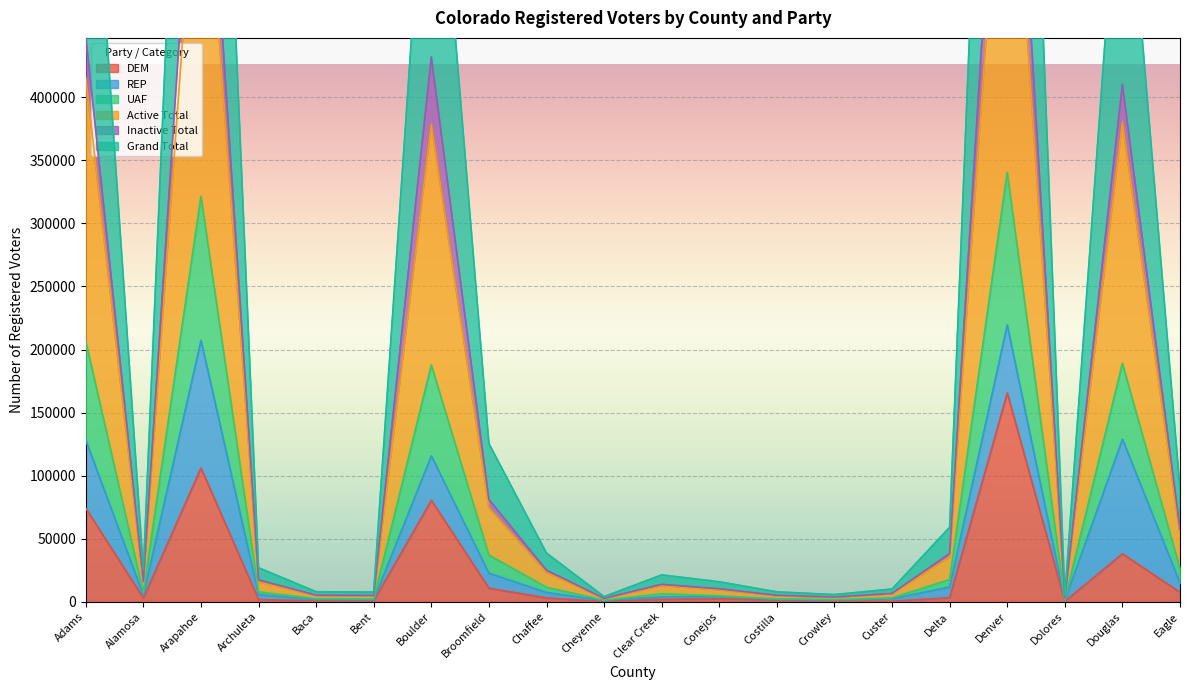

Which category has the highest value in the Inactive Total series?

Denver